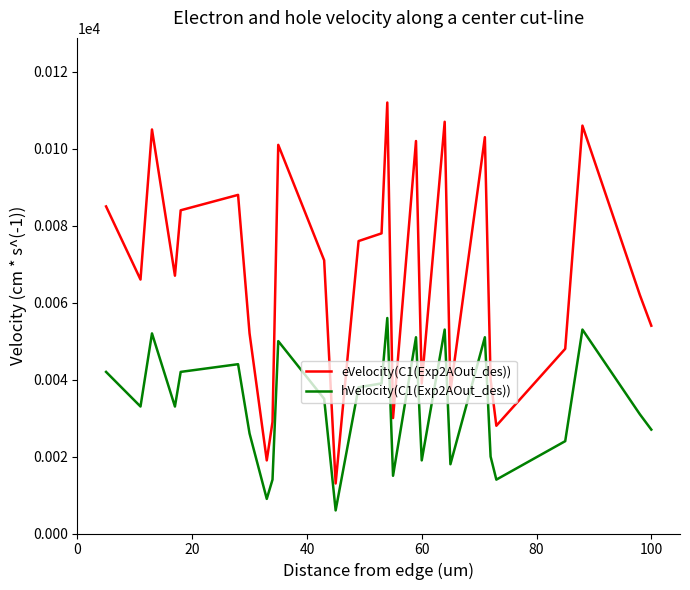

What is the maximum value for hVelocity(C1(Exp2AOut_des))?

56